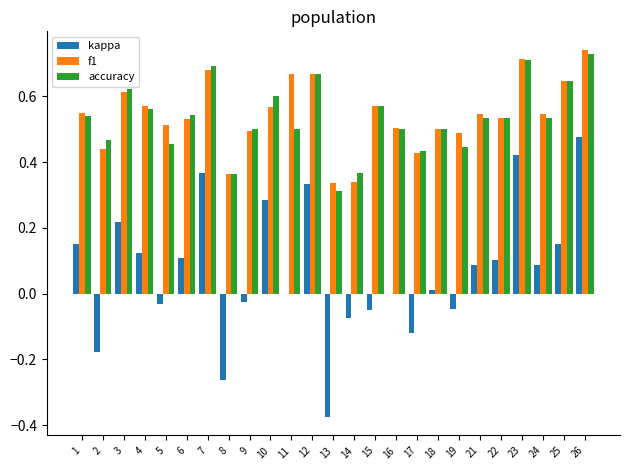

Count the accuracy values in the range 0 to 1.

25